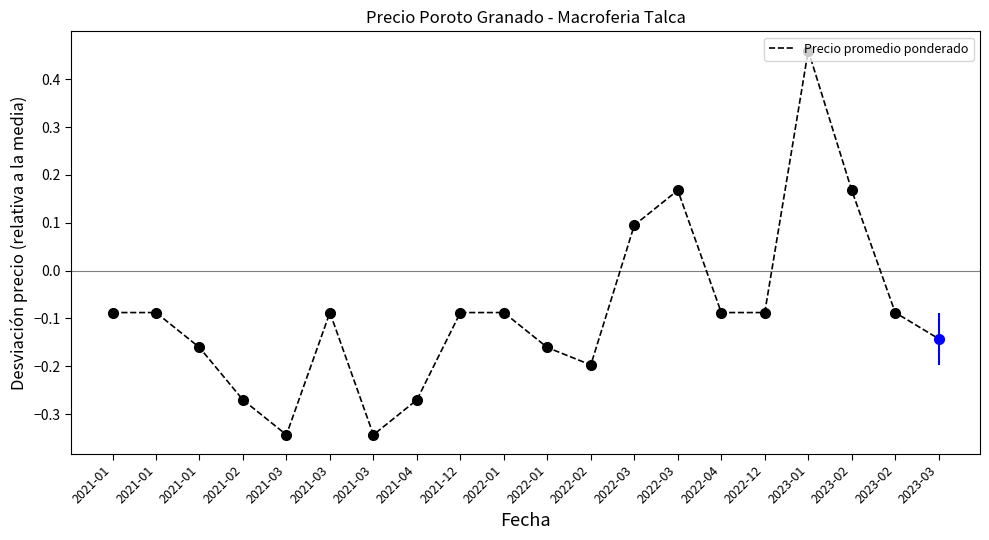

What is the value of the 2nd point from the left?

-0.1